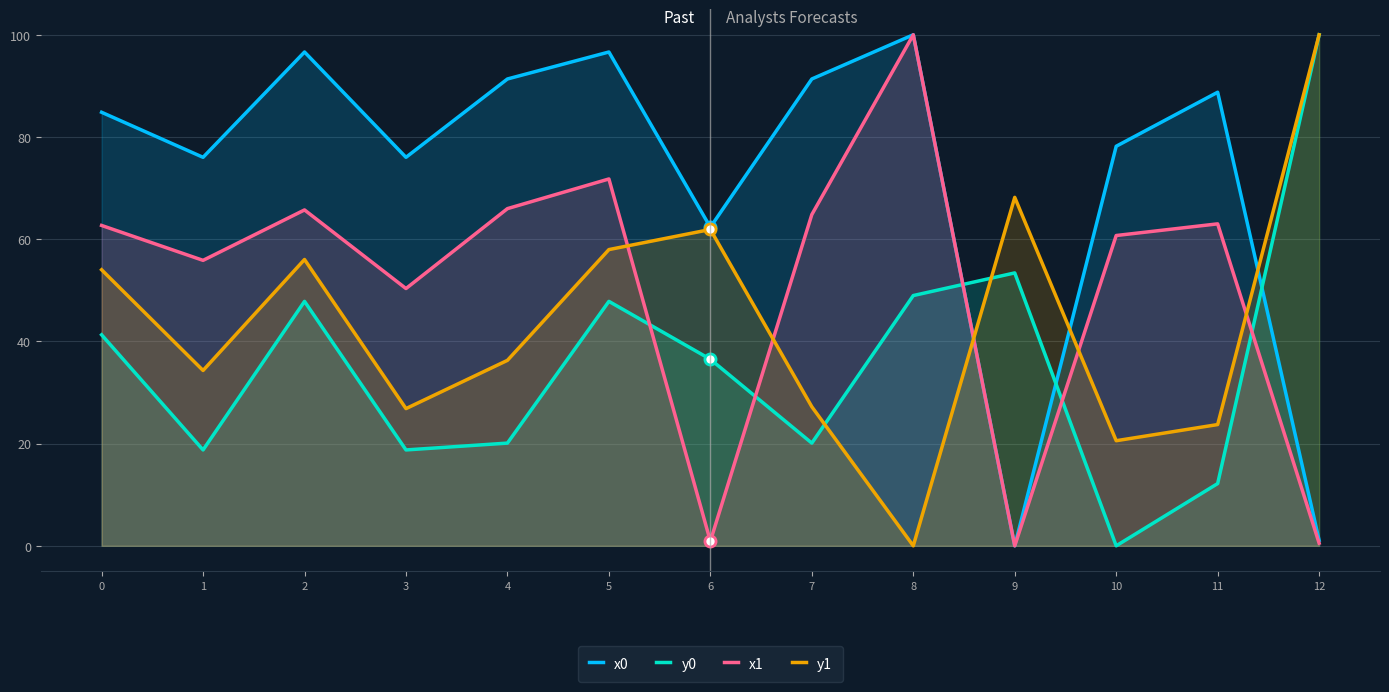

How many times do y1 and y0 cross each other?

2